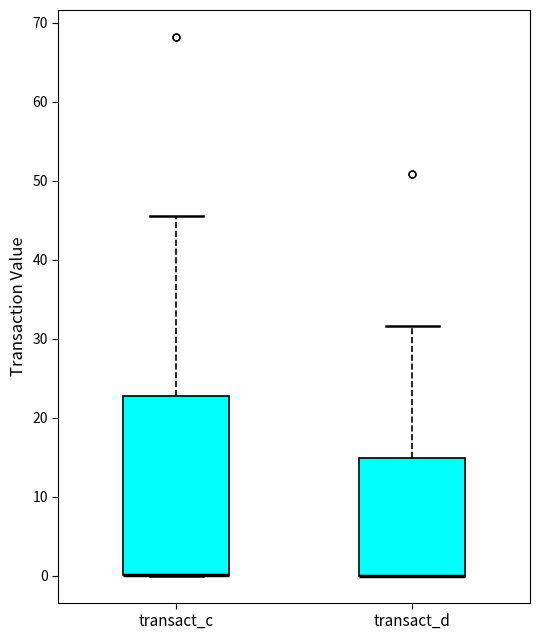

Comparing the boxes themselves (not the whiskers), which one is the tallest?

transact_c